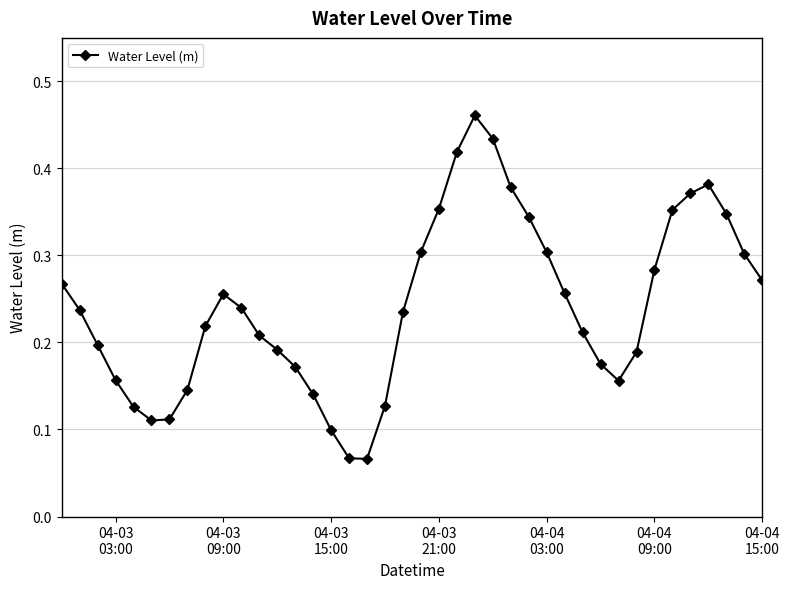

What is the sum of all values?

9.7